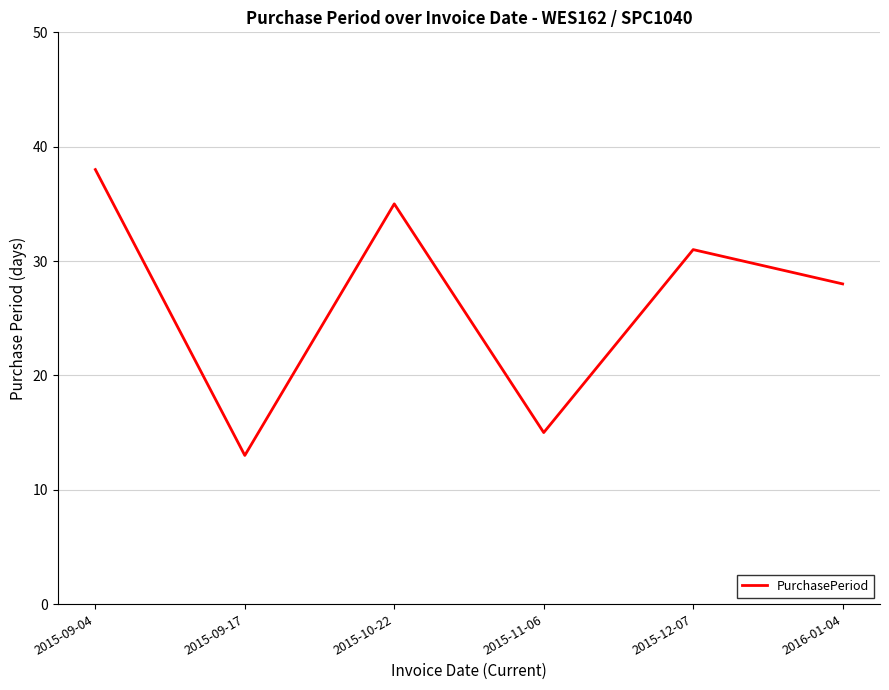

Where is the data nearest to the value 25?

2016-01-04